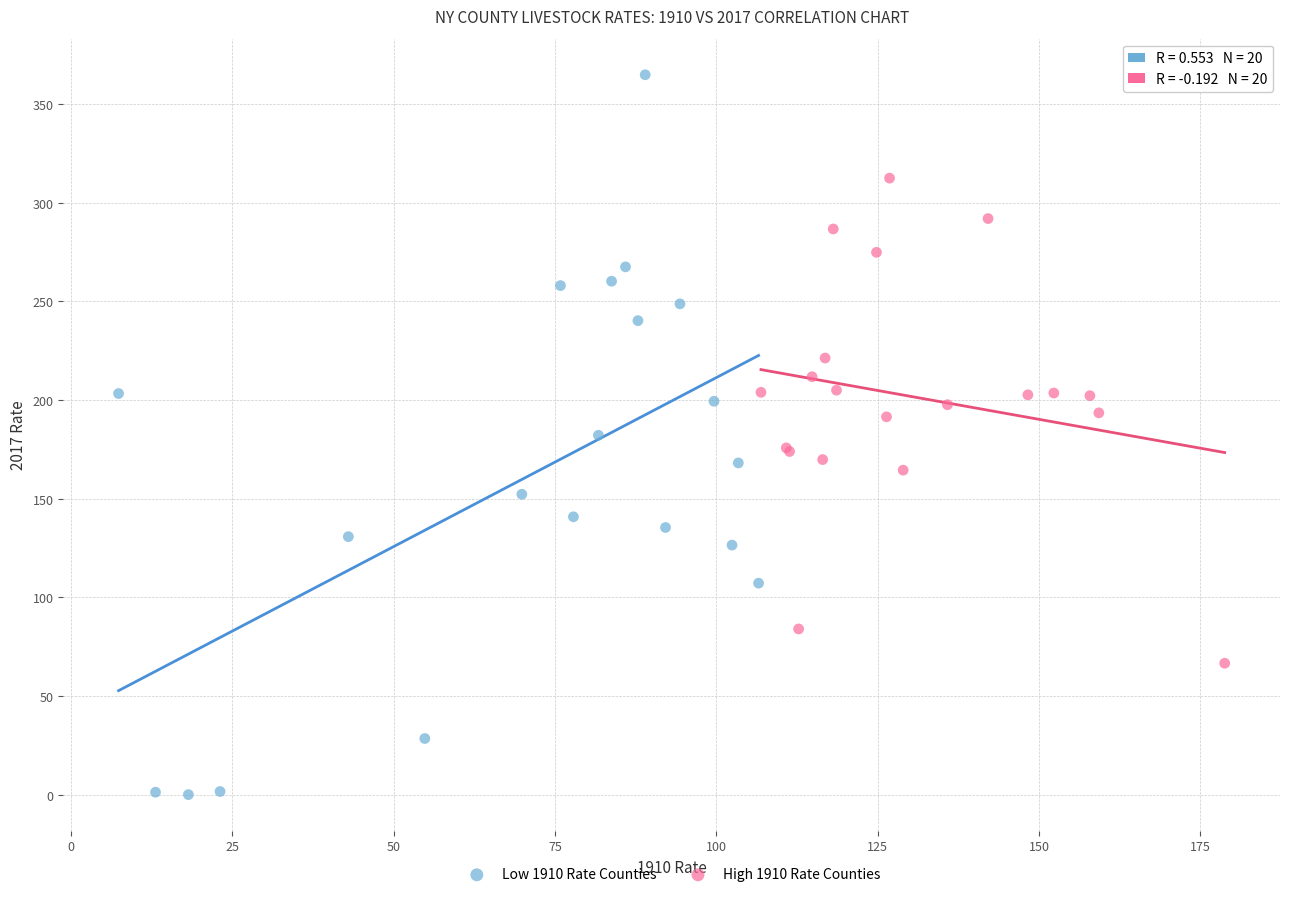

Which series contains the highest Y value?

Low 1910 Rate Counties